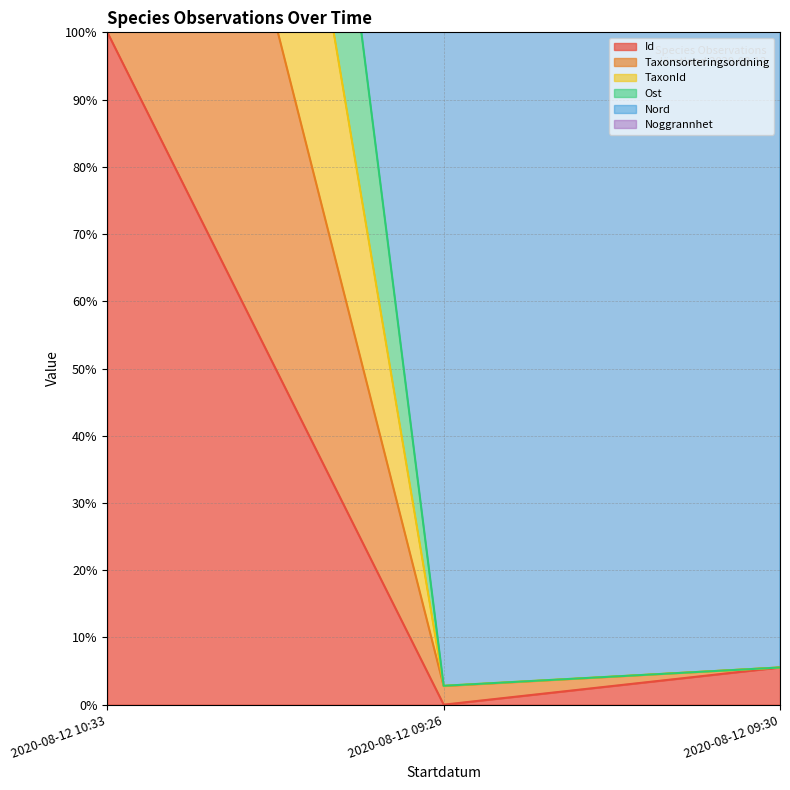

What is the total value across all series at 2020-08-12 10:33?

1600.0